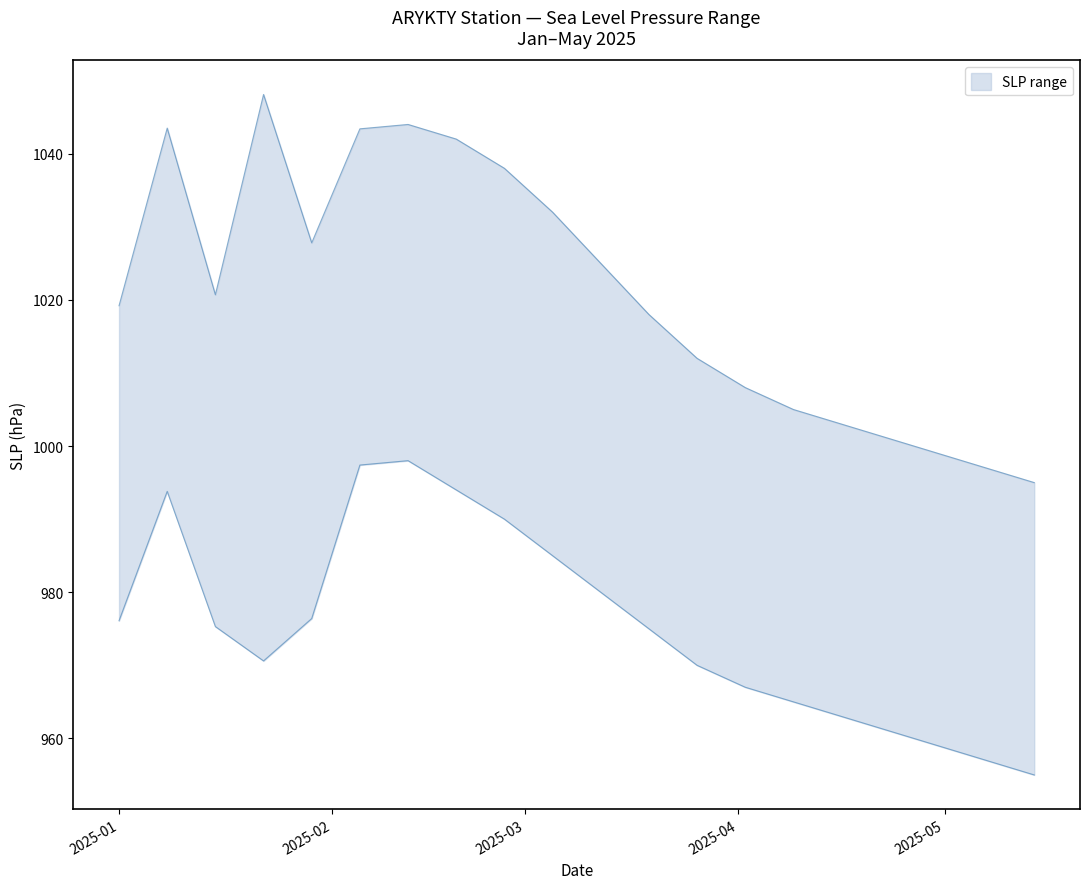

List the series in order of their overall mean, lowest first.

SLP_lower, SLP_upper